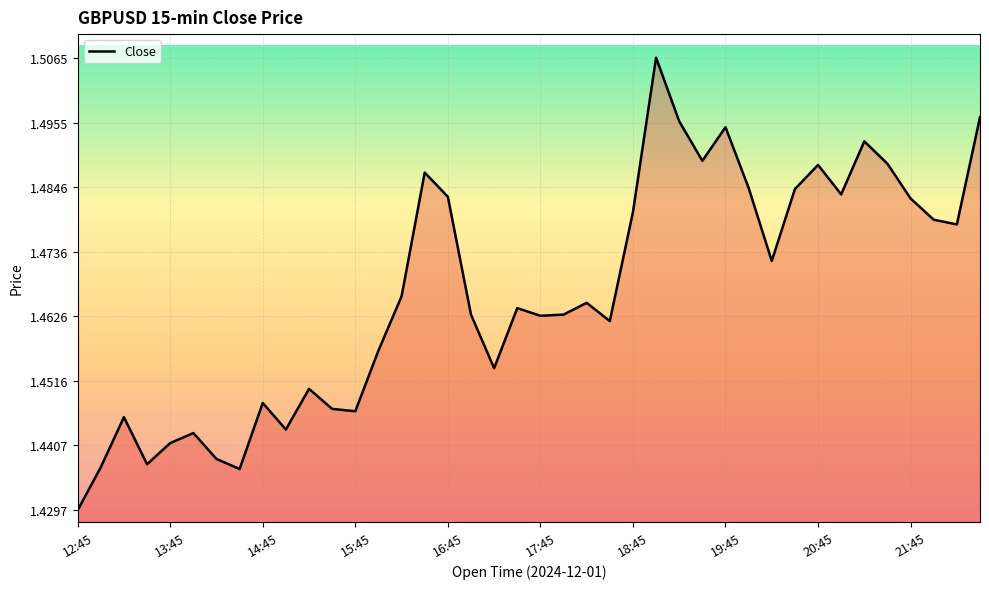

True or false: the data has more than 1 interior local peaks.

True